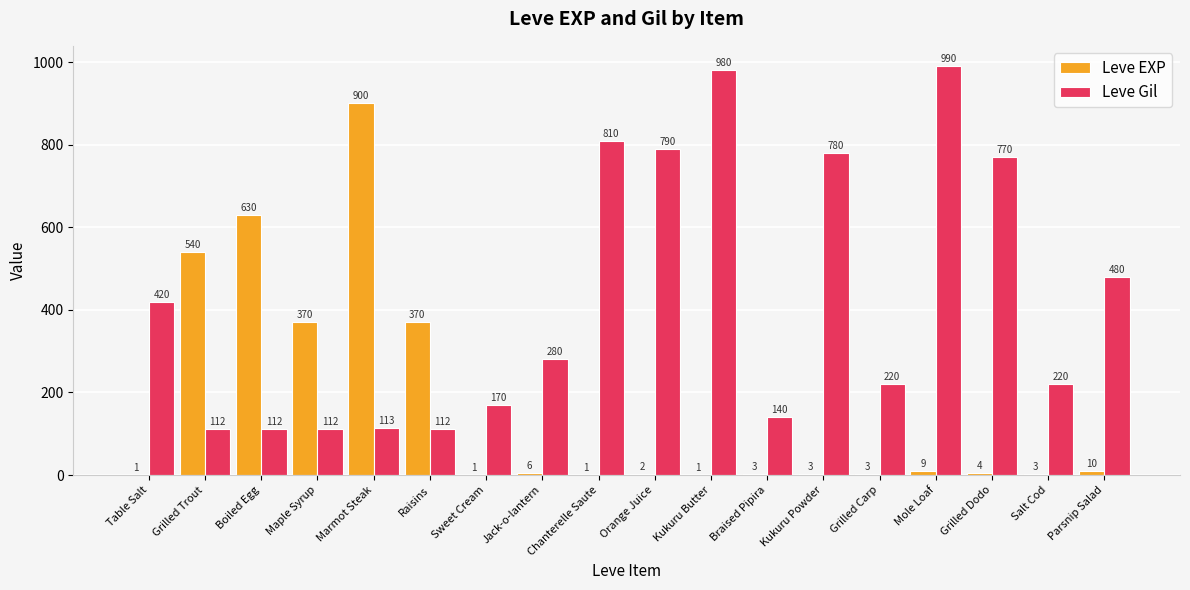

What is the sum of all Leve Gil values?

7611